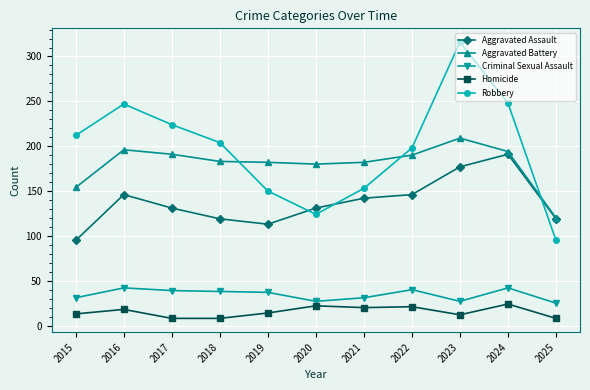

Which series has the largest total across all categories?

Robbery